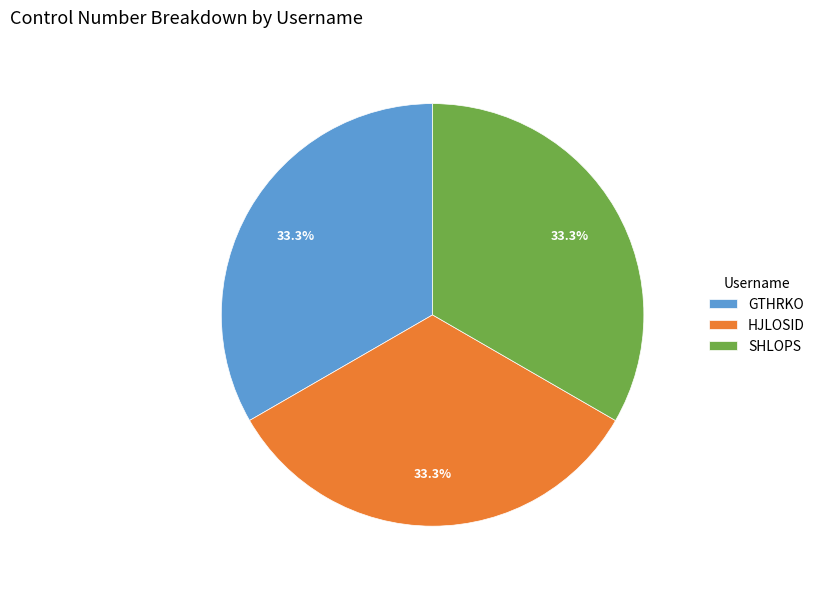

True or false: SHLOPS accounts for 39% of the total.

False